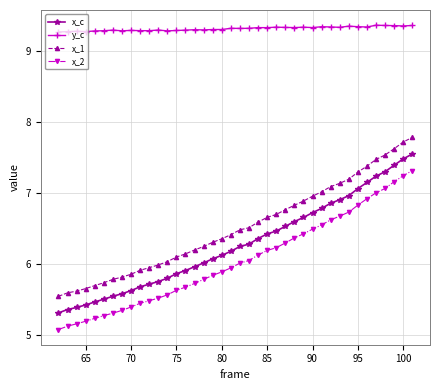

What is the greatest value displayed?

9.4